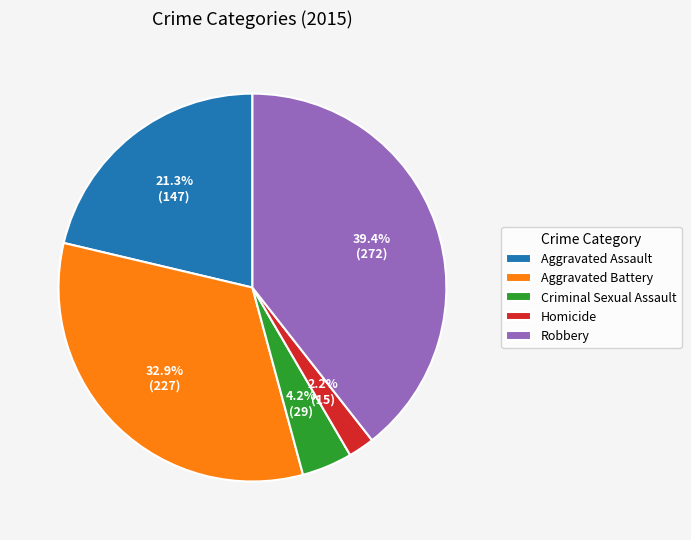

Rank the categories by value from highest to lowest.

Robbery, Aggravated Battery, Aggravated Assault, Criminal Sexual Assault, Homicide